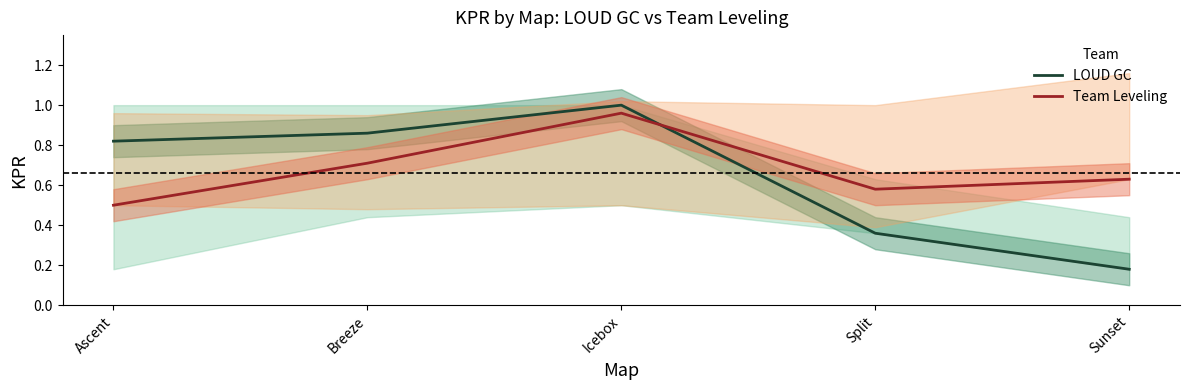

Which label corresponds to the smallest value in the chart?

Sunset